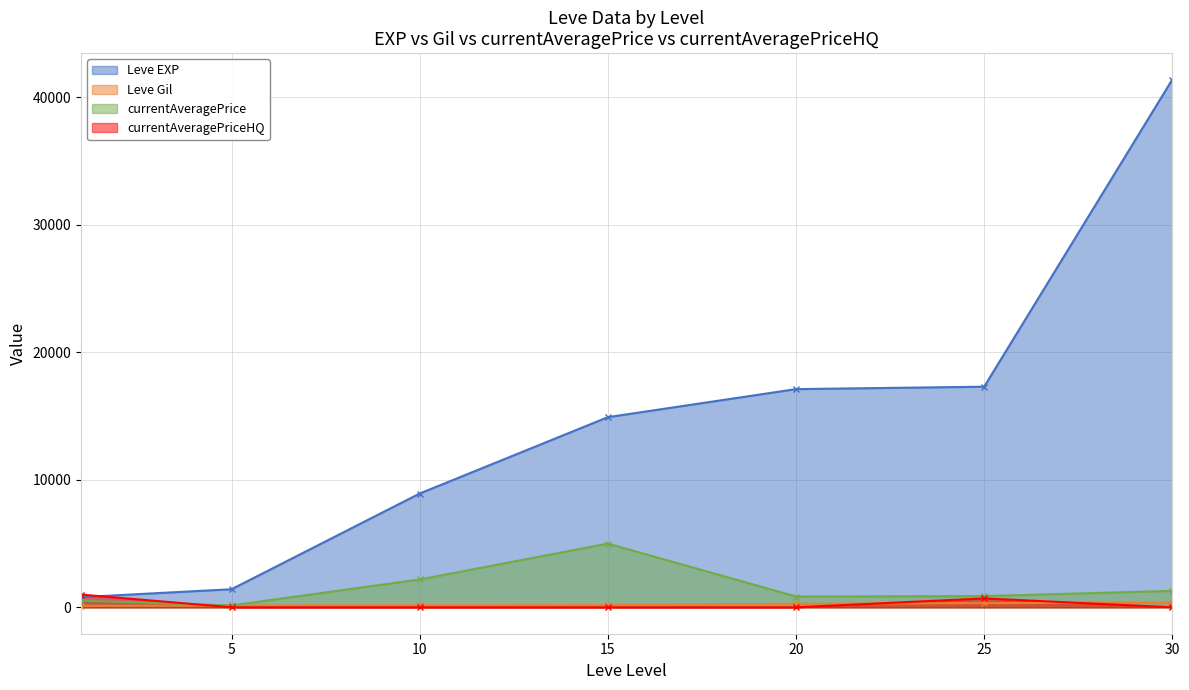

What is the value of the currentAveragePrice point at the 2nd from the left?

150.9